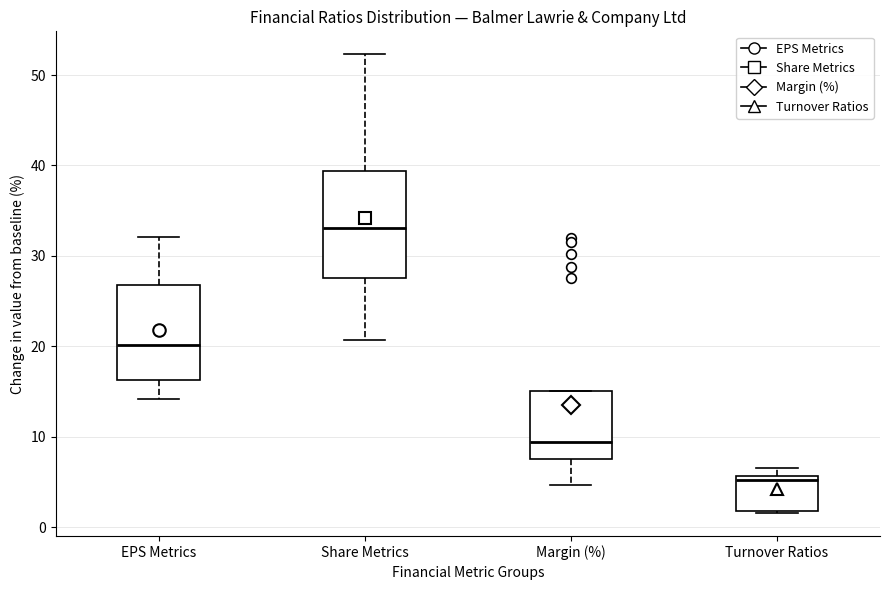

Which box's median line is the lowest?

Turnover Ratios